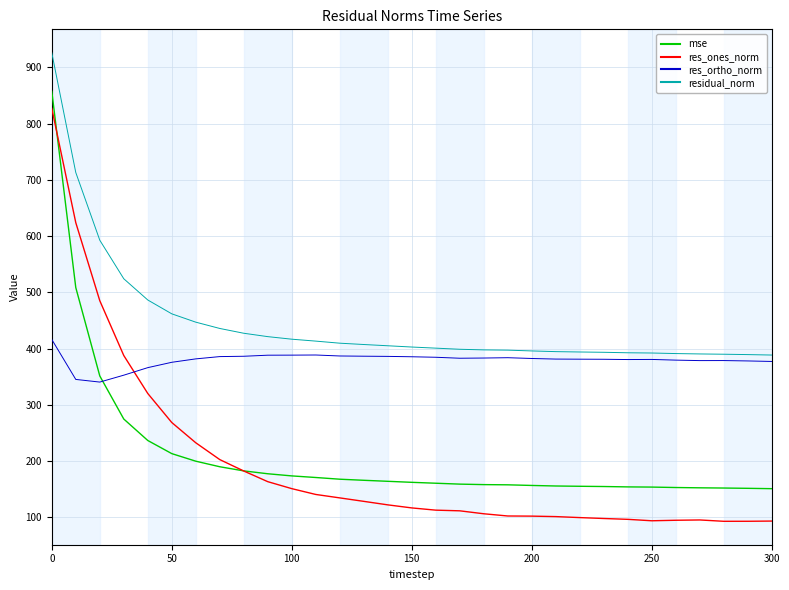

What is the difference between the maximum and second lowest values in the residual_norm series?

536.7